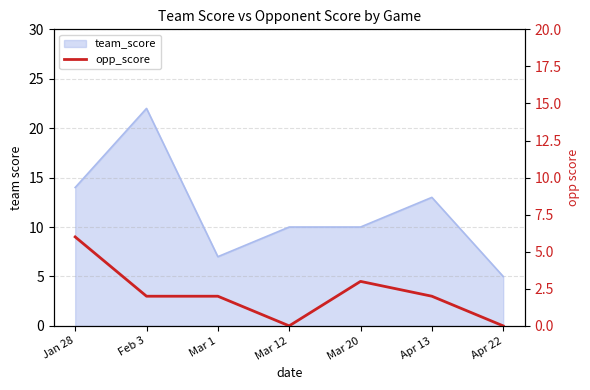

What is the value of the 5th point from the left?

3